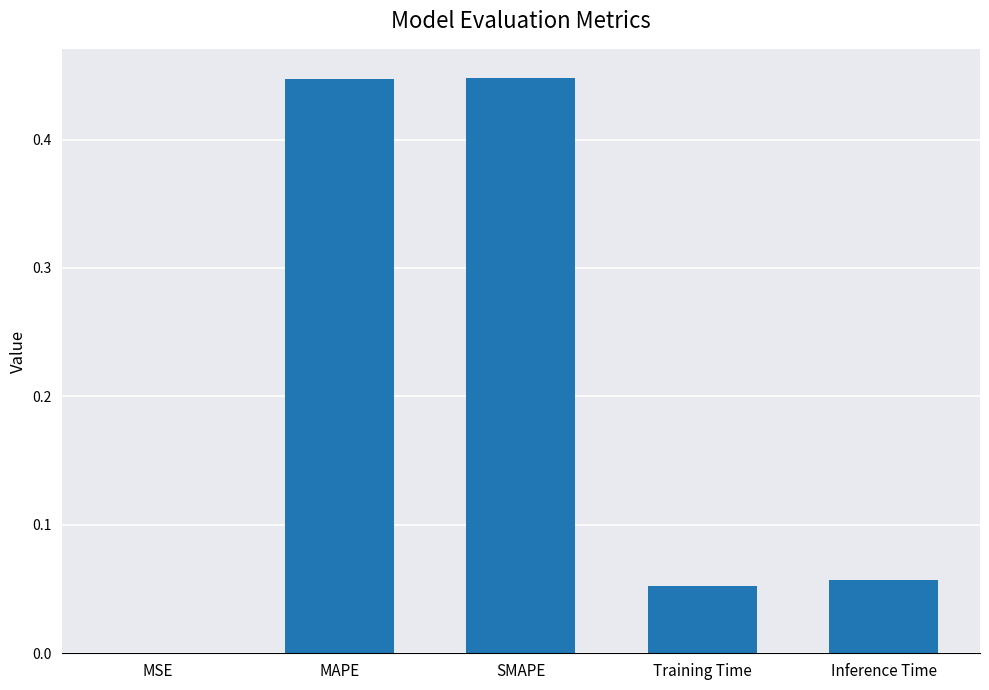

What is the change in value from SMAPE to Training Time?

-0.4